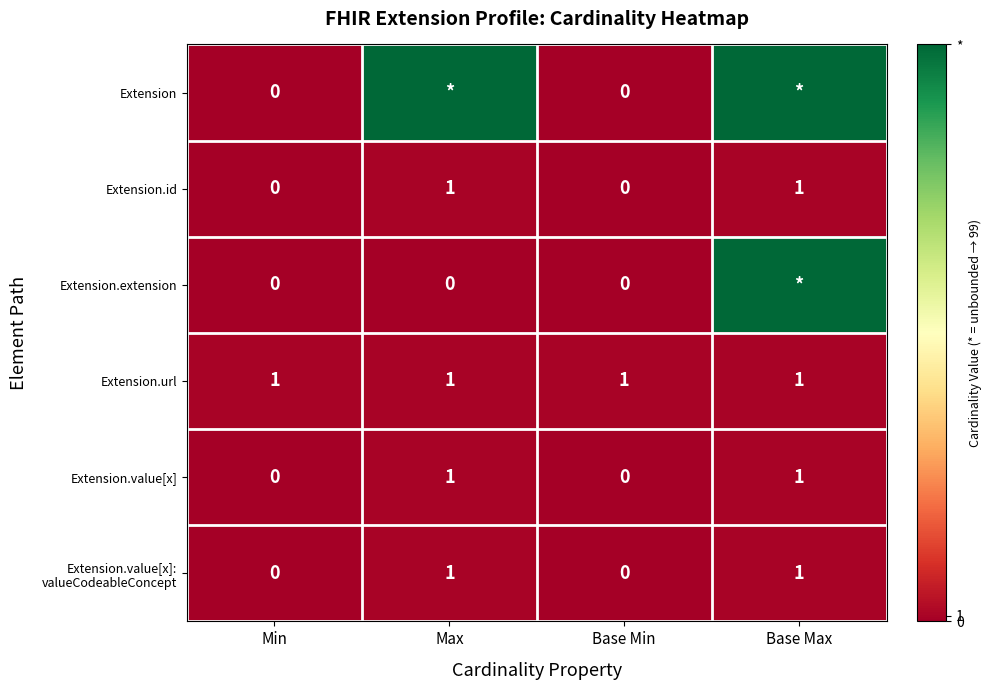

What is the average value of the Extension.url series?

1